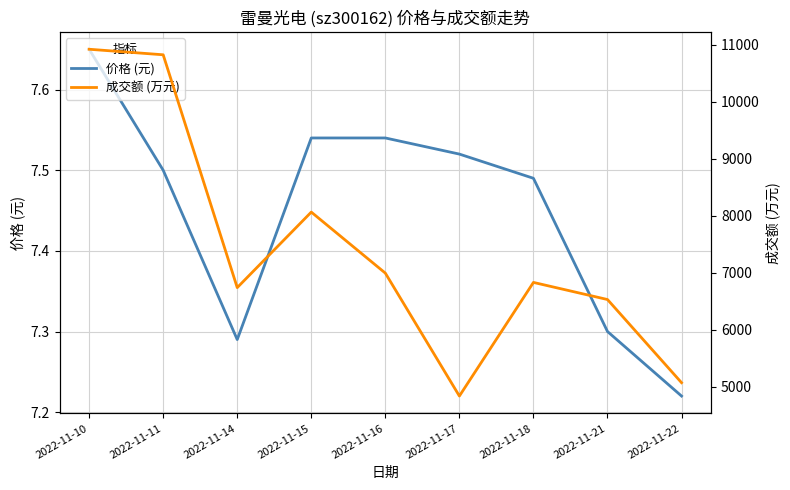

Rank the categories by 成交额 (万元) value from highest to lowest.

2022-11-10, 2022-11-11, 2022-11-15, 2022-11-16, 2022-11-18, 2022-11-14, 2022-11-21, 2022-11-22, 2022-11-17